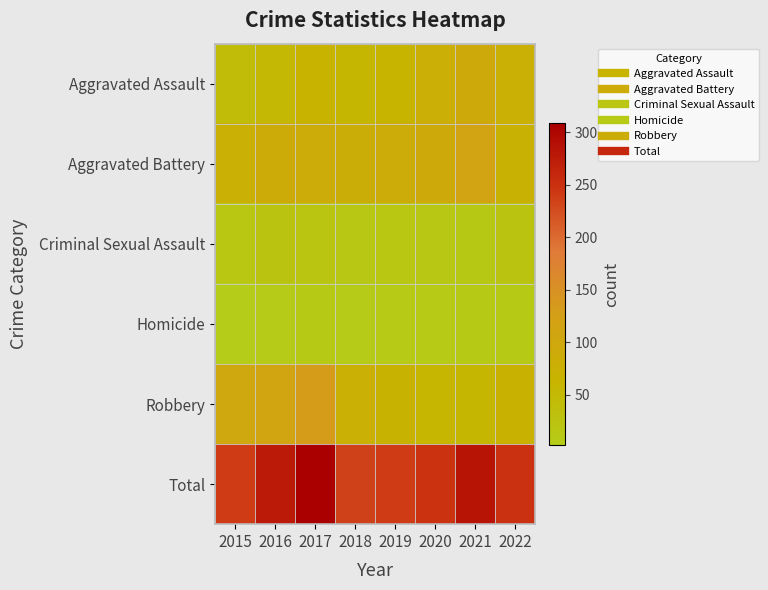

What is the difference between the highest and lowest values at 2020?

243